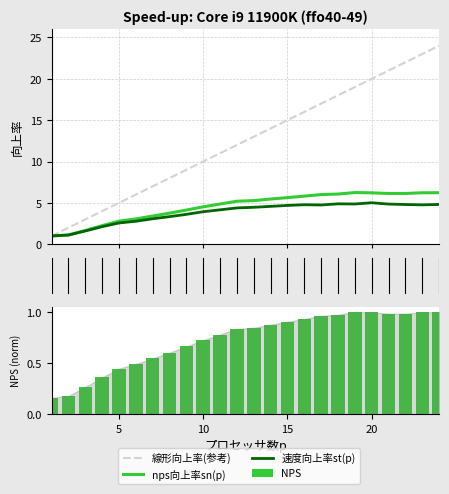

Reading left to right, transcribe all the data shown in this chart.

線形向上率(参考): 0=1.0	5=2.0	10=3.0	15=4.0	20=5.0	25=6.0	6=7.0	7=8.0	8=9.0	9=10.0	10=11.0	11=12.0	12=13.0	13=14.0	14=15.0	15=16.0	16=17.0	17=18.0	18=19.0	19=20.0	20=21.0	21=22.0	22=23.0	23=24.0
nps向上率sn(p): 0=1.0	5=1.1	10=1.7	15=2.2	20=2.8	25=3.1	6=3.4	7=3.8	8=4.1	9=4.5	10=4.9	11=5.2	12=5.3	13=5.5	14=5.6	15=5.8	16=6.0	17=6.1	18=6.2	19=6.2	20=6.1	21=6.1	22=6.2	23=6.2
速度向上率st(p): 0=1.0	5=1.1	10=1.6	15=2.1	20=2.6	25=2.8	6=3.1	7=3.3	8=3.6	9=3.9	10=4.2	11=4.4	12=4.5	13=4.6	14=4.7	15=4.8	16=4.7	17=4.9	18=4.9	19=5.0	20=4.9	21=4.8	22=4.8	23=4.8
NPS: 0=0.2	5=0.2	10=0.3	15=0.4	20=0.4	25=0.5	6=0.5	7=0.6	8=0.7	9=0.7	10=0.8	11=0.8	12=0.8	13=0.9	14=0.9	15=0.9	16=1.0	17=1.0	18=1.0	19=1.0	20=1.0	21=1.0	22=1.0	23=1.0